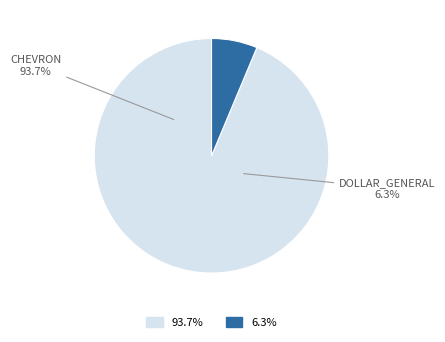

To the nearest percent, what portion does dollar_general represent?

6%